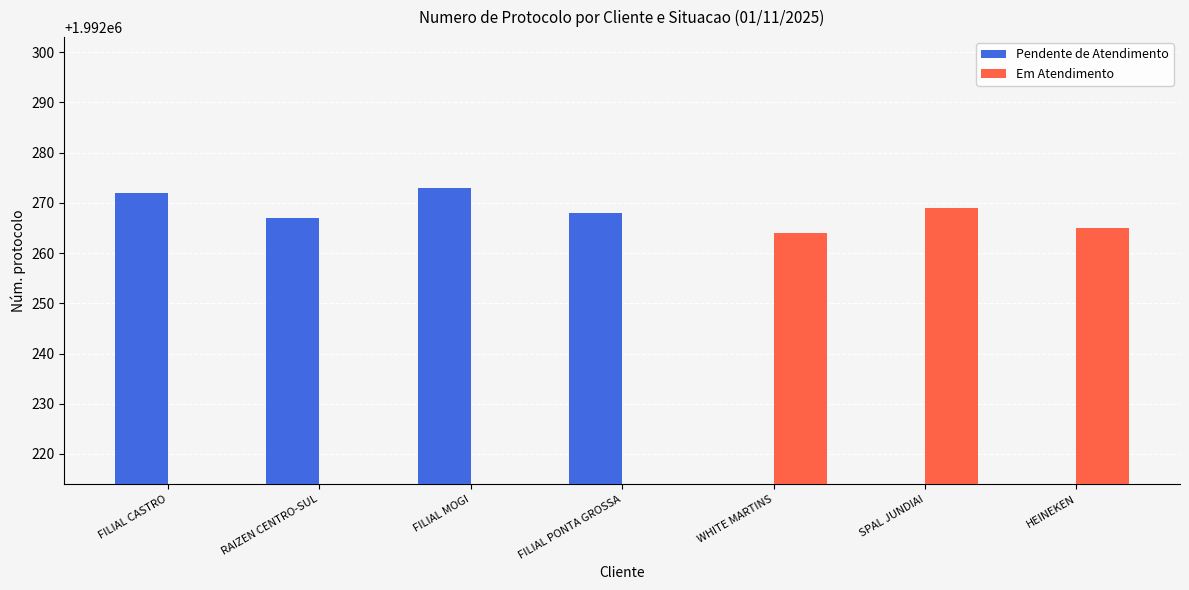

Reading left to right, transcribe all the data shown in this chart.

Pendente de Atendimento: 1992272	1992267	1992273	1992268	0	0	0
Em Atendimento: 0	0	0	0	1992264	1992269	1992265